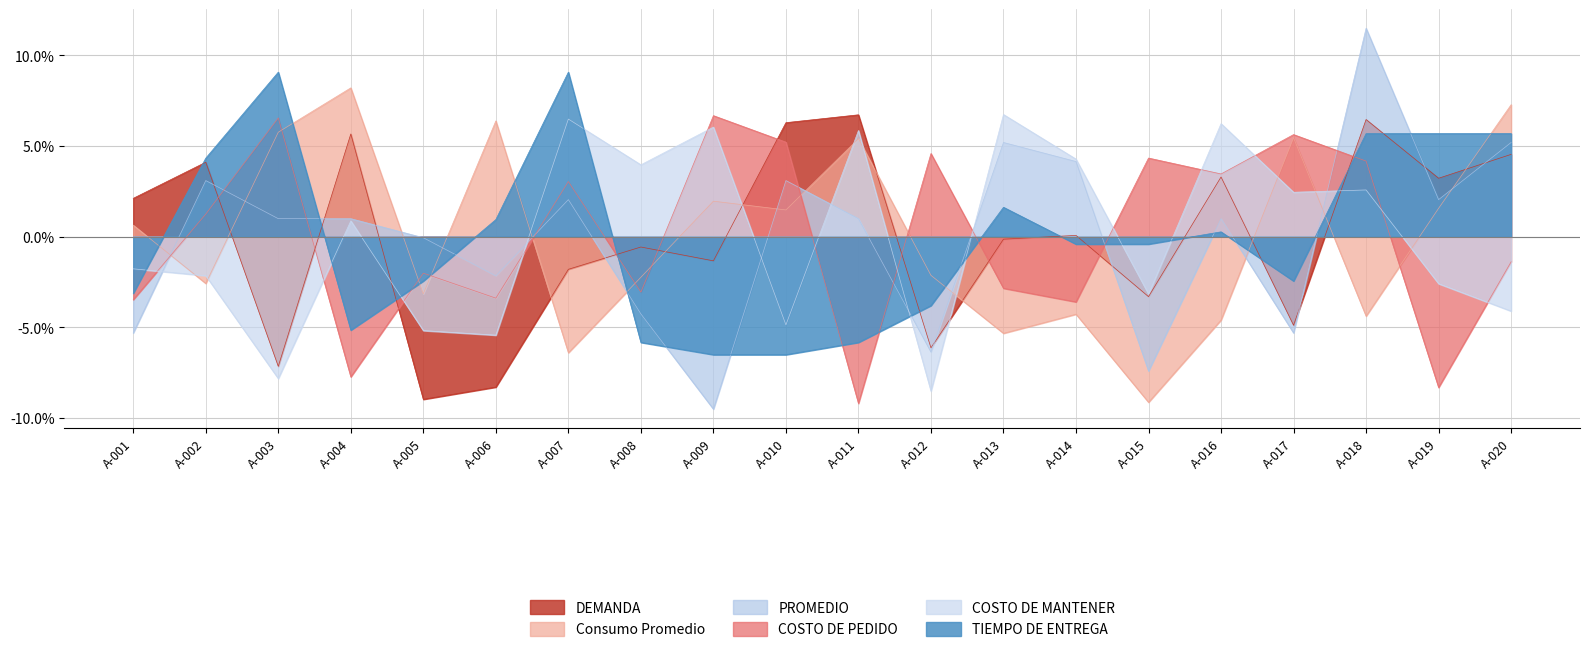

Where is the first local minimum for COSTO DE MANTENER?

A-003